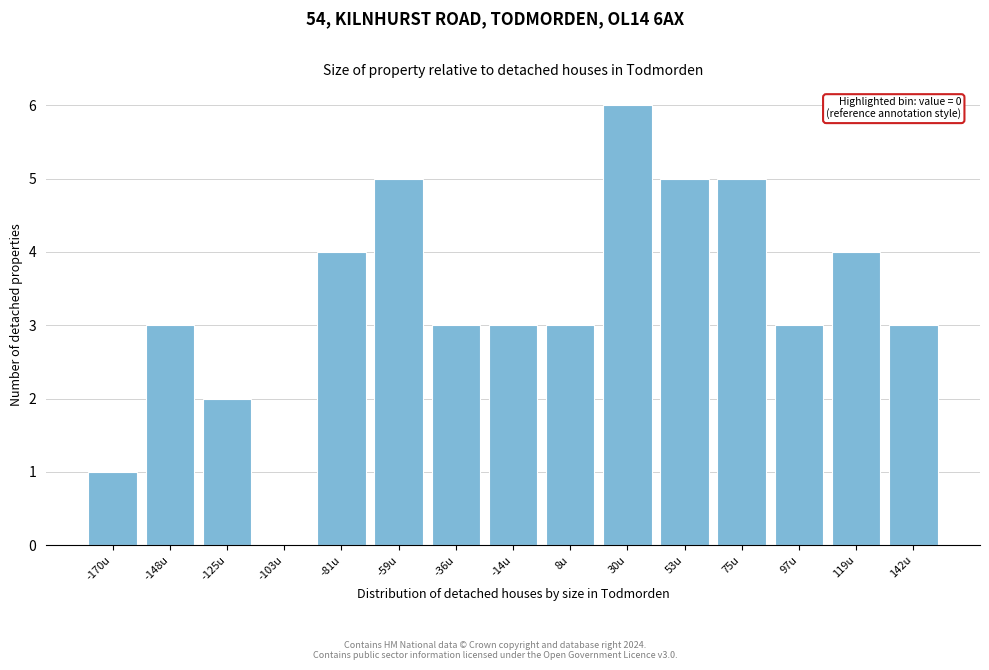

Reading left to right, what are all the values shown in this chart?

-170u=1	-148u=3	-125u=2	-103u=0	-81u=4	-59u=5	-36u=3	-14u=3	8u=3	30u=6	53u=5	75u=5	97u=3	119u=4	142u=3